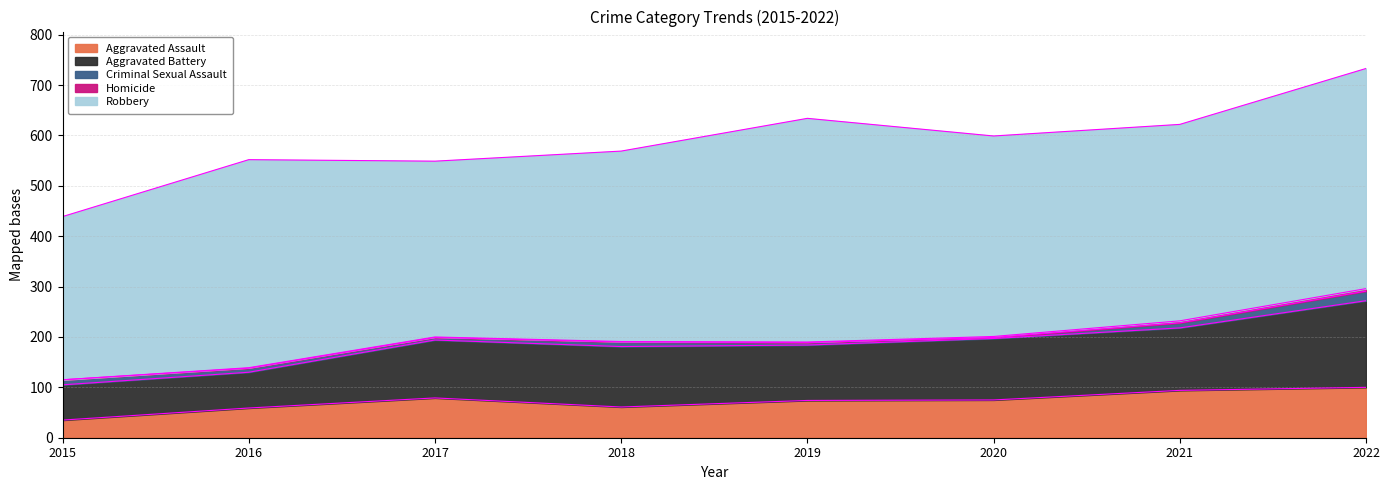

The Criminal Sexual Assault series shows 15 at 2015. True or false?

False